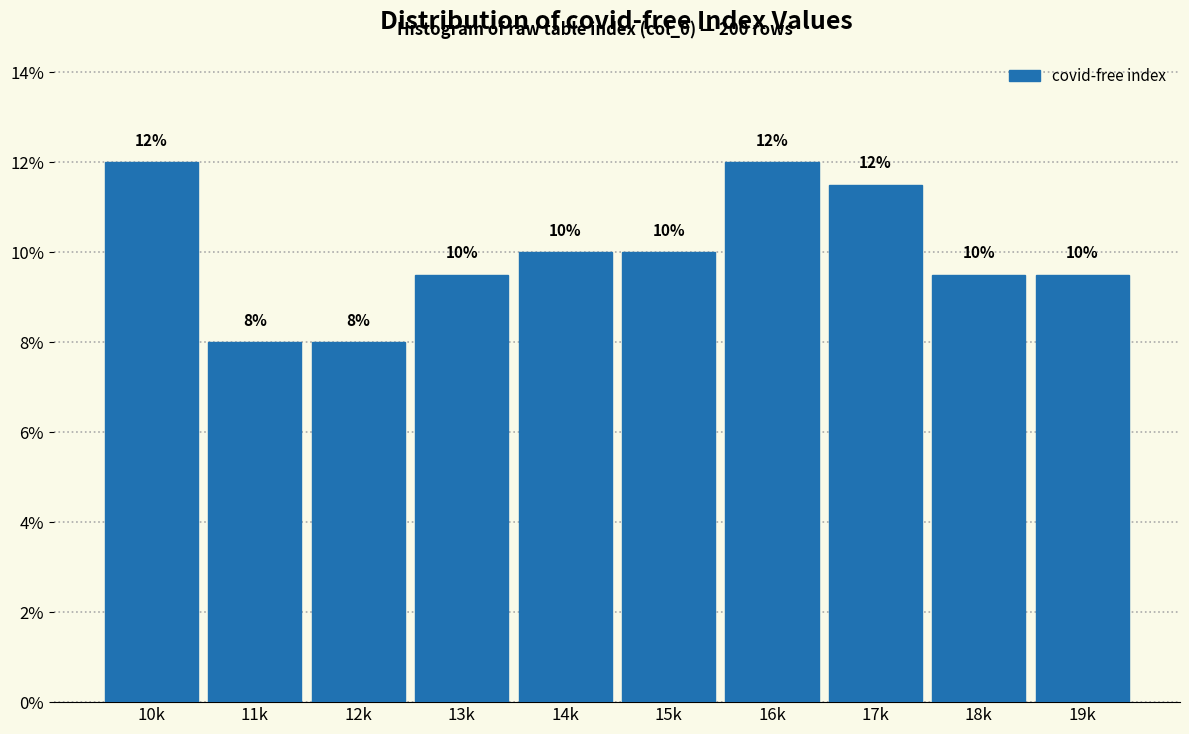

Where does the data first go above 10?

10k